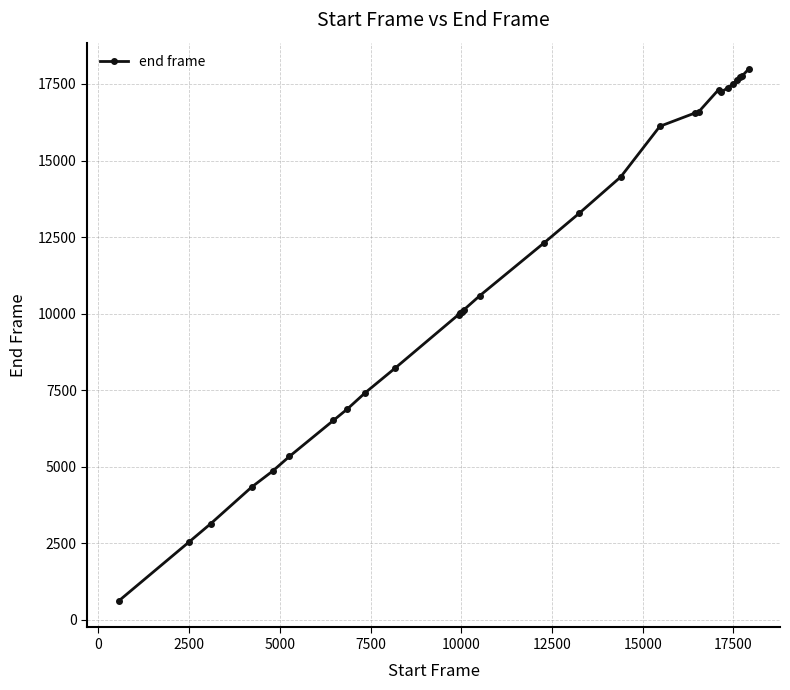

What is the difference between the maximum and second lowest values?

15451